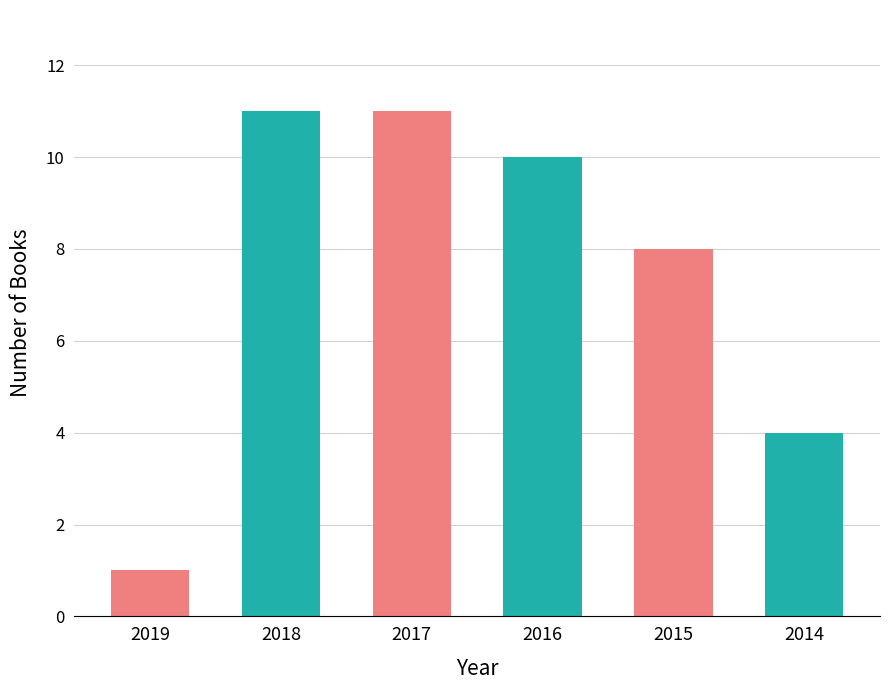

Reading left to right, what are all the values shown in this chart?

2019=1	2018=11	2017=11	2016=10	2015=8	2014=4